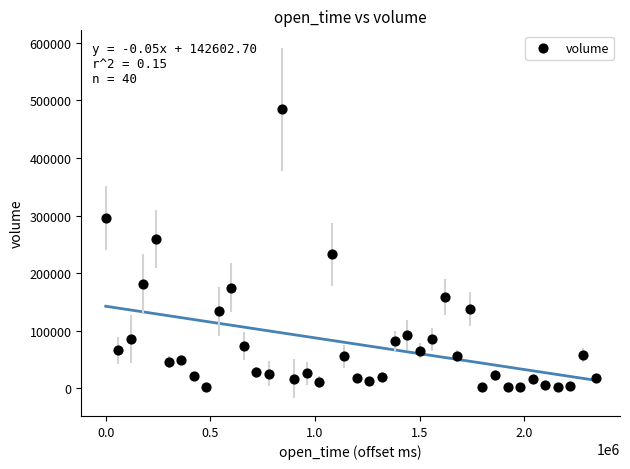

What is the range of Y values (max minus min)?

482891